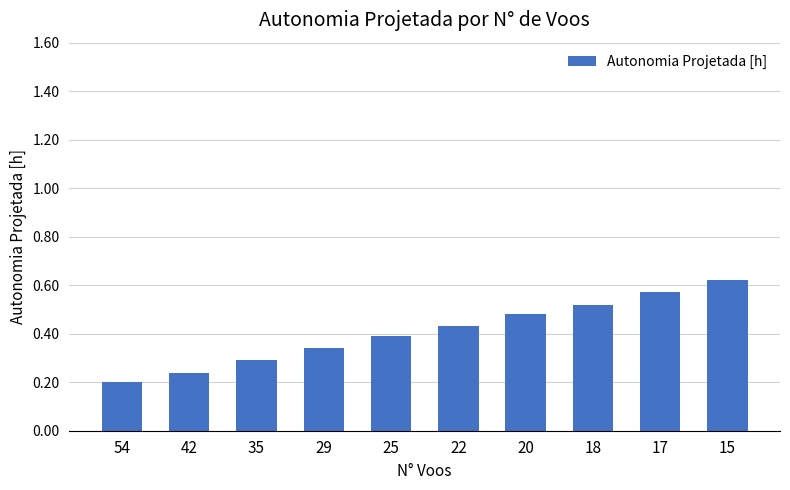

Is it true that the value at 25 is 0.4?

True